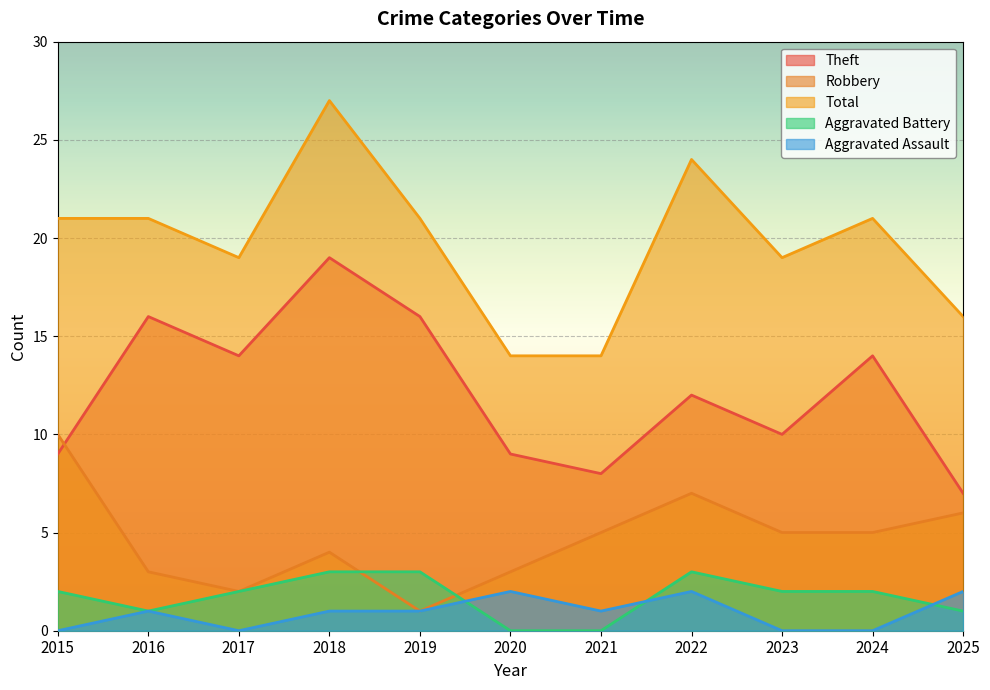

True or false: Aggravated Battery and Total cross at least once.

False